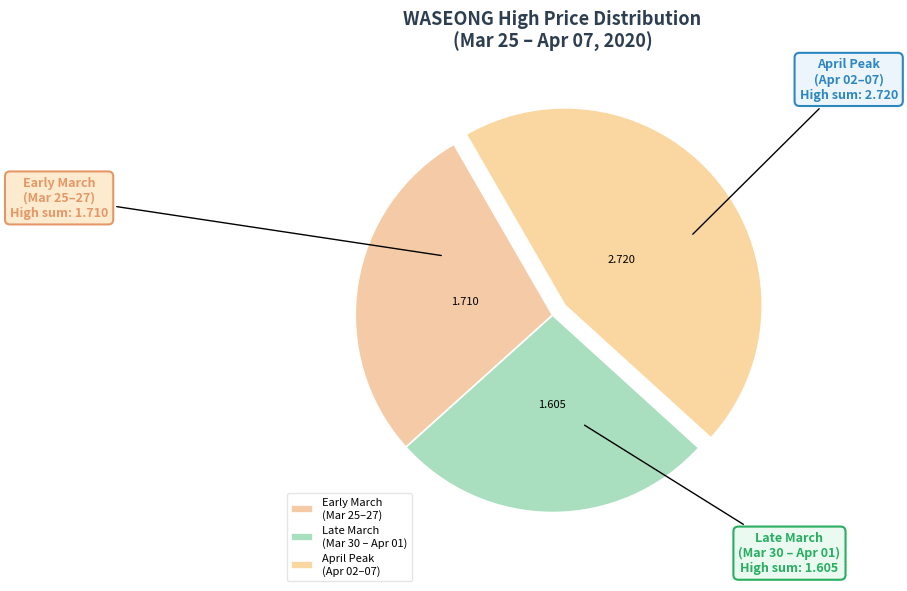

Do April Peak (Apr 02–07) and Early March (Mar 25–27) together represent more than half of the pie?

Yes